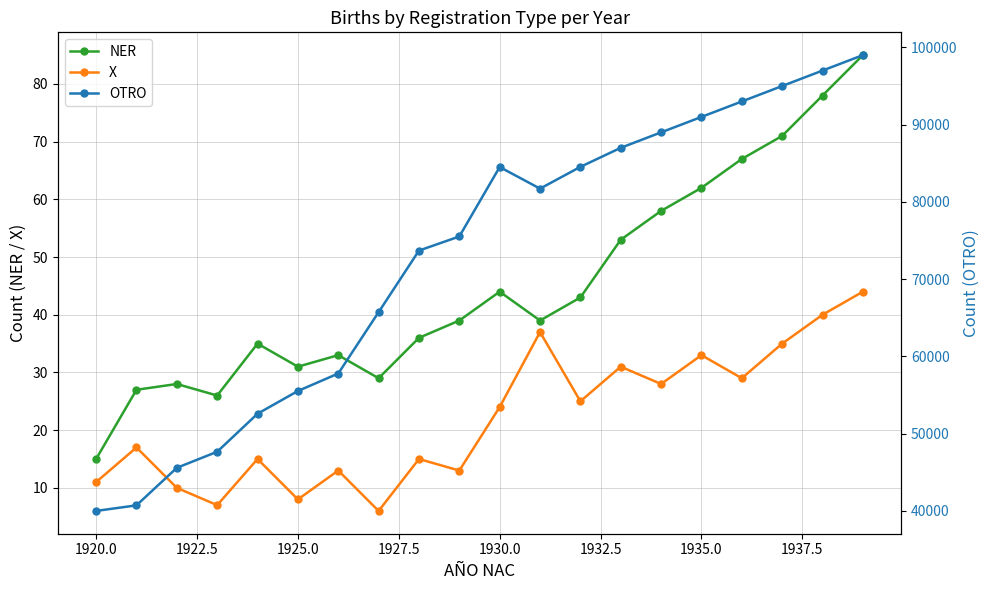

What is the value of the OTRO point at the 20th from the left?

99000